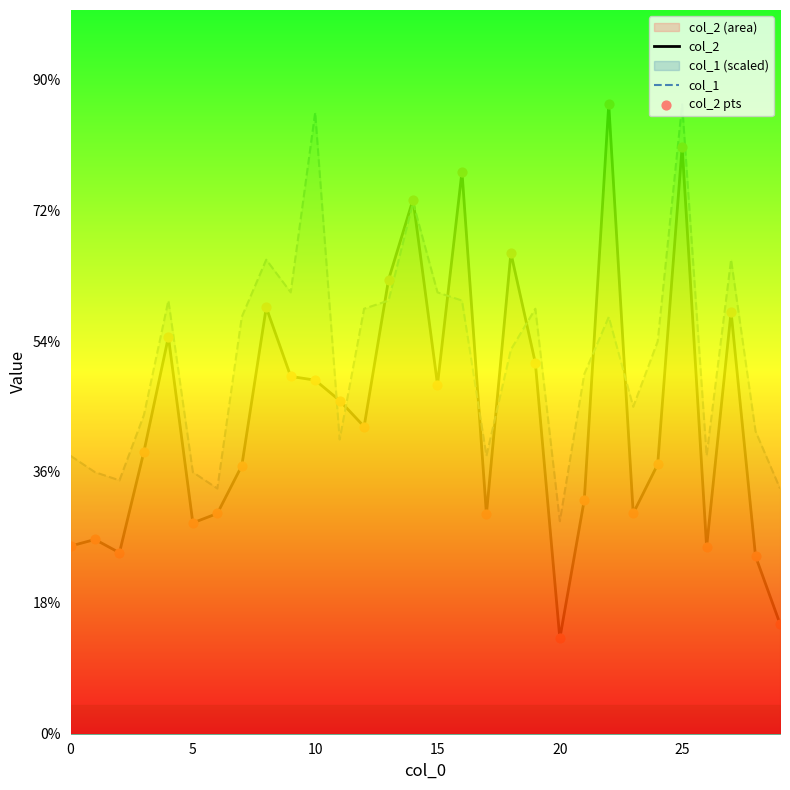

At which category is the sum across all series the highest?

25